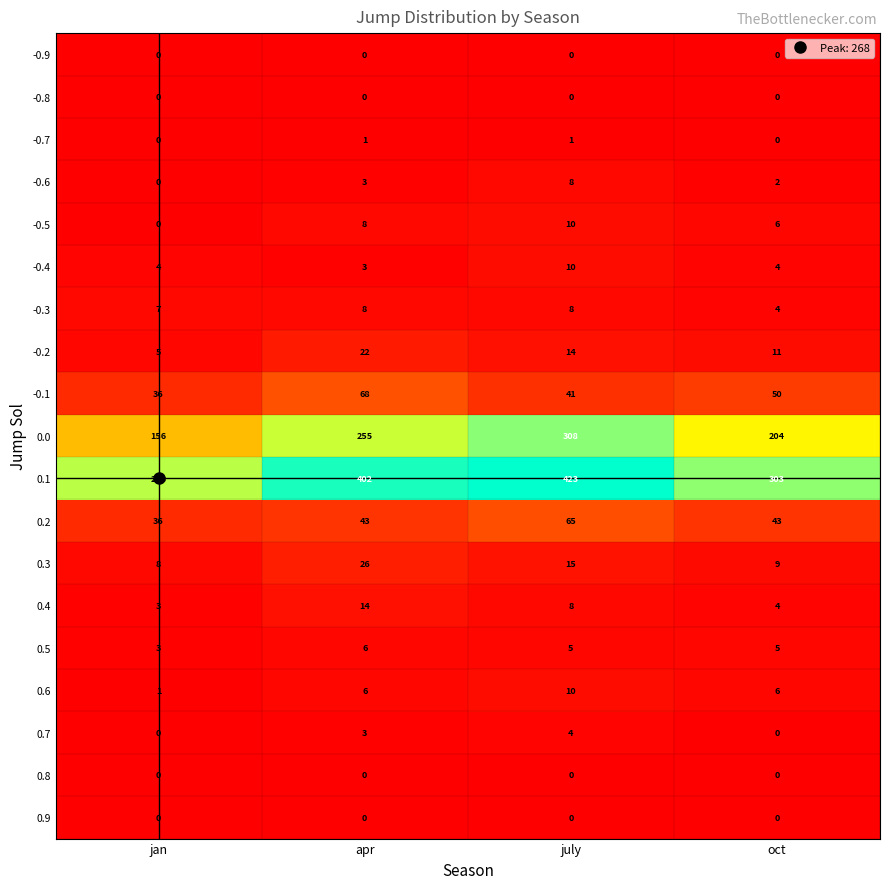

The value of -0.2 at july is 14. True or false?

True